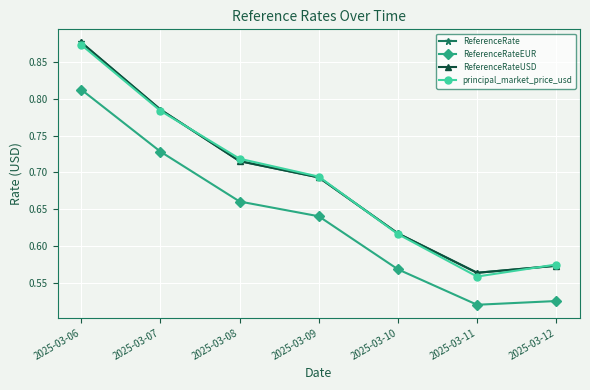

Does the chart have visible grid lines?

Yes